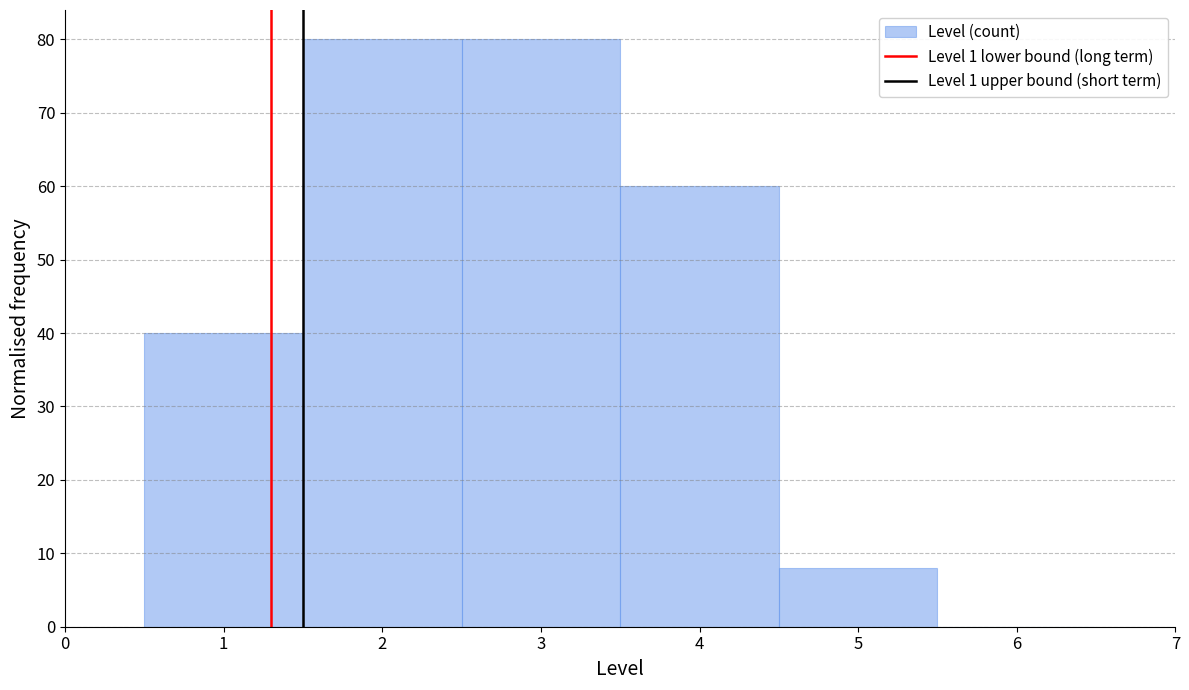

Reading left to right, list every bar in this chart as the range it spans on the x-axis followed by its height. The values are not printed on the chart, so give them approximately, as read against the axis.

0.5 to 1.5: 40
1.5 to 2.5: 80
2.5 to 3.5: 80
3.5 to 4.5: 60
4.5 to 5.5: 8
5.5 to 6.5: 0